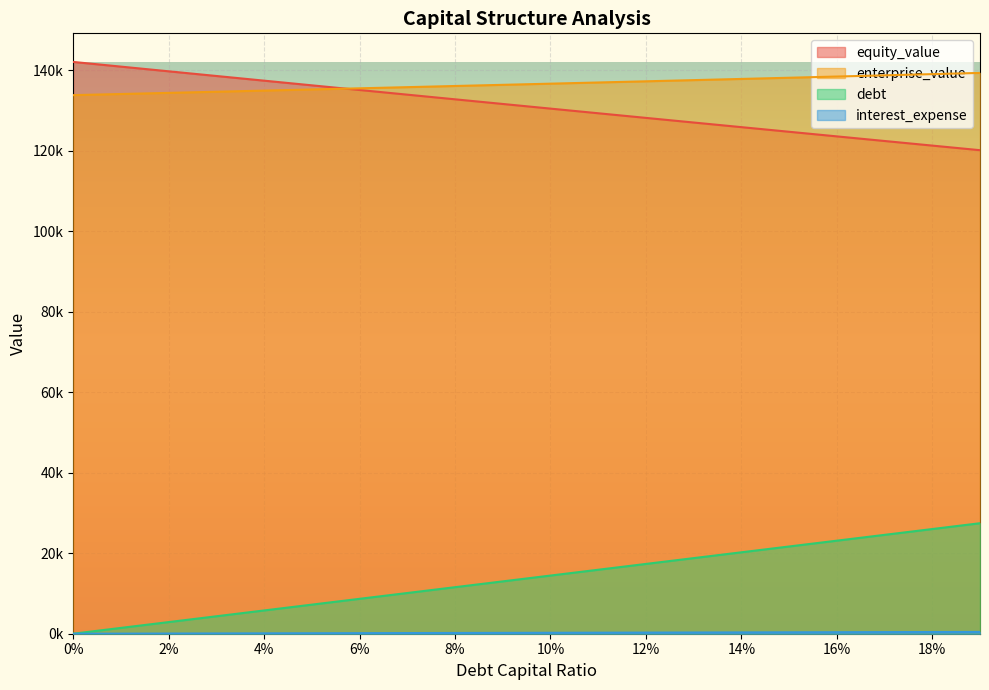

Is it true that interest_expense equals 0.0 at 0.0?

True